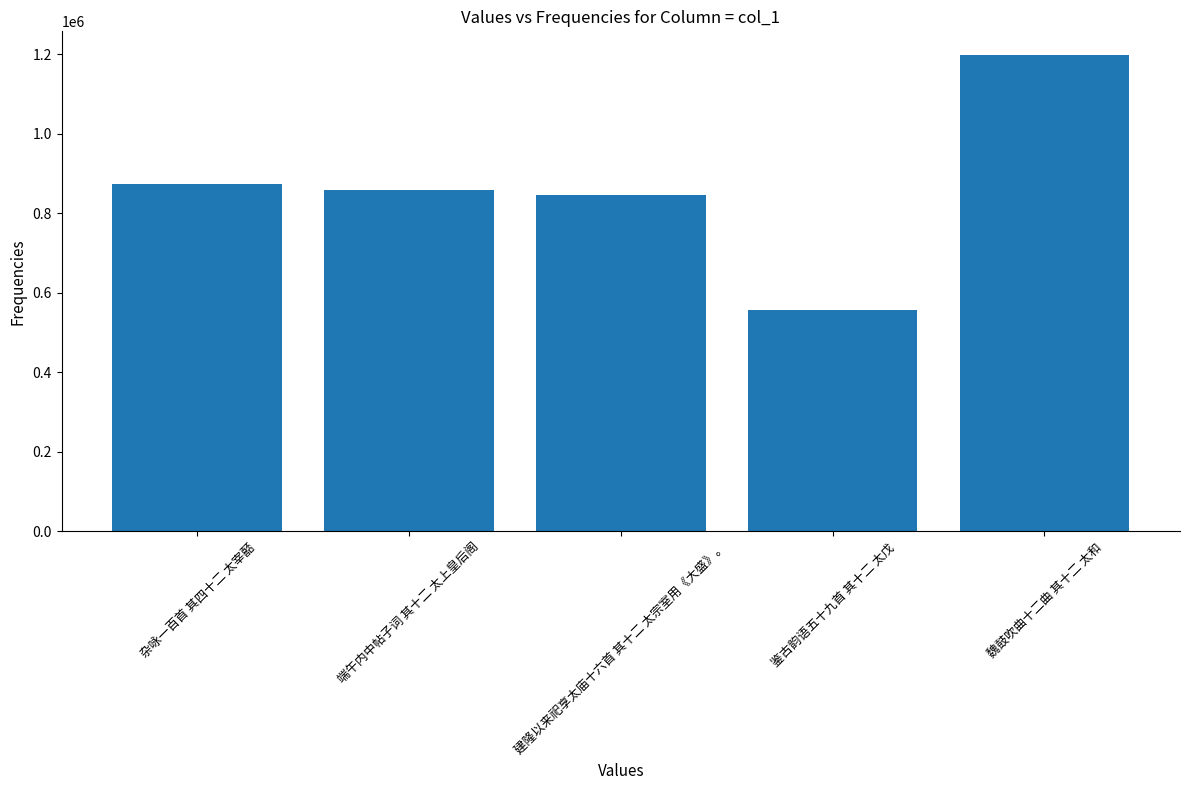

What position from the left is 魏鼓吹曲十二曲 其十二 太和?

5